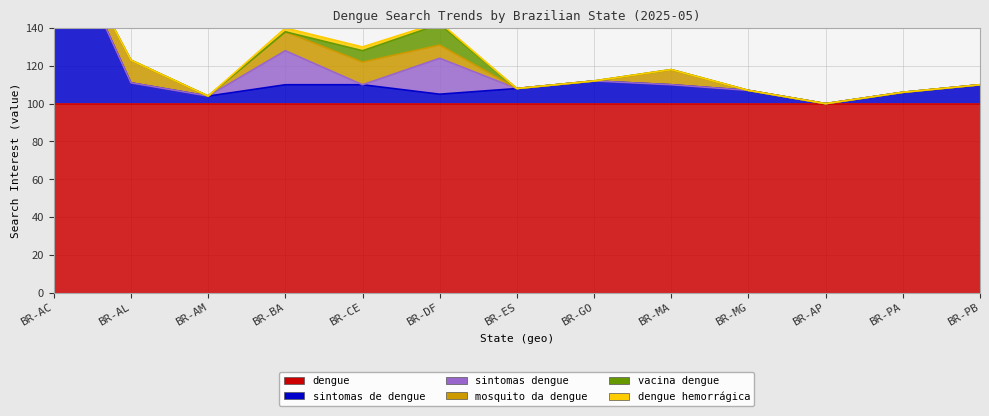

Which has a higher value, BR-MA or BR-BA?

BR-MA